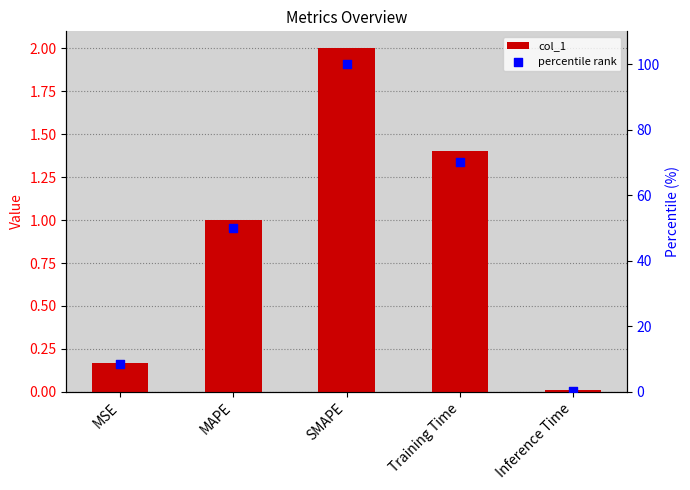

Which series has the largest total across all categories?

percentile rank